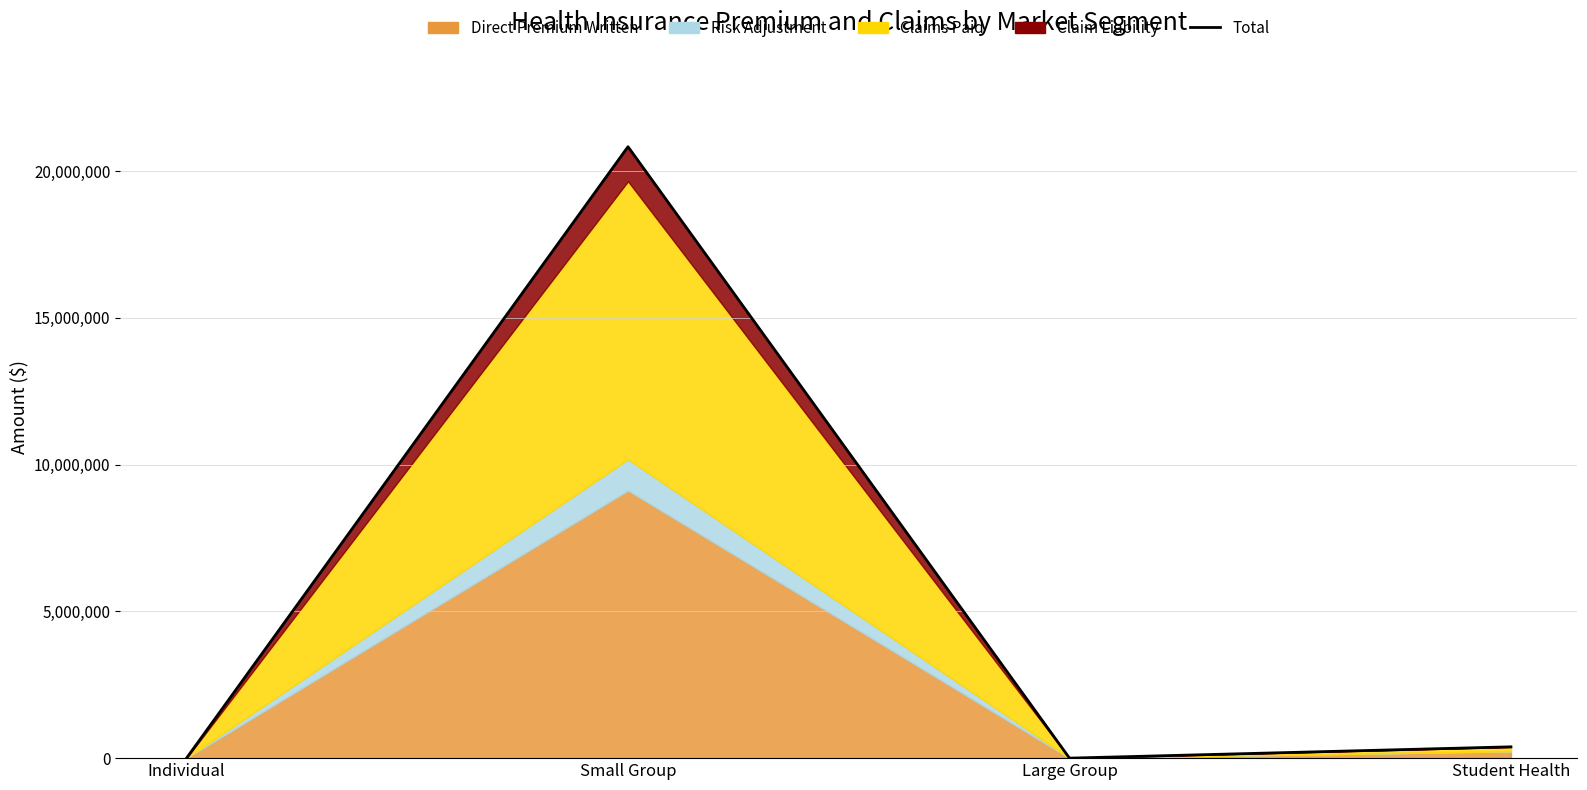

Rank the categories by value from lowest to highest.

Individual, Large Group, Student Health, Small Group